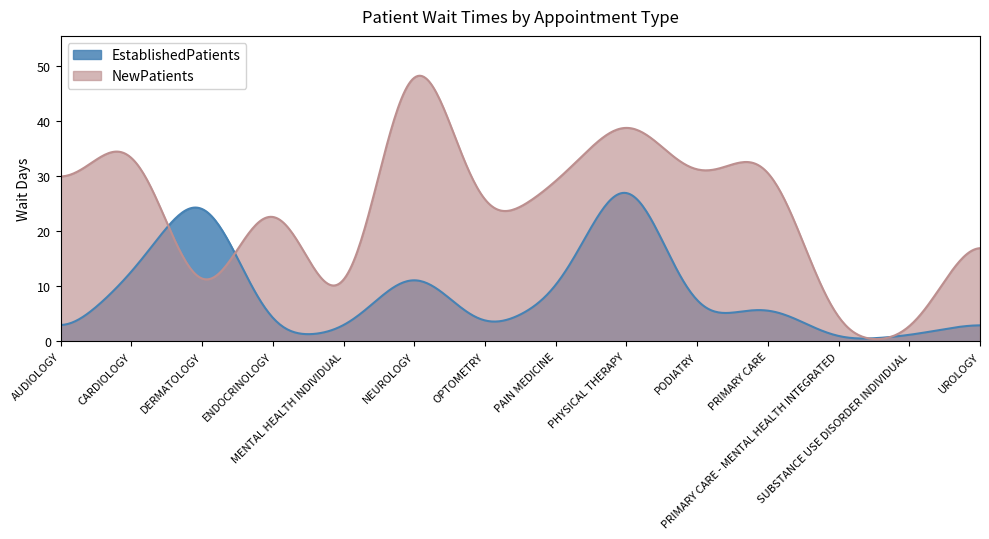

In NewPatients, how many points are higher than both neighbors (excluding endpoints)?

5